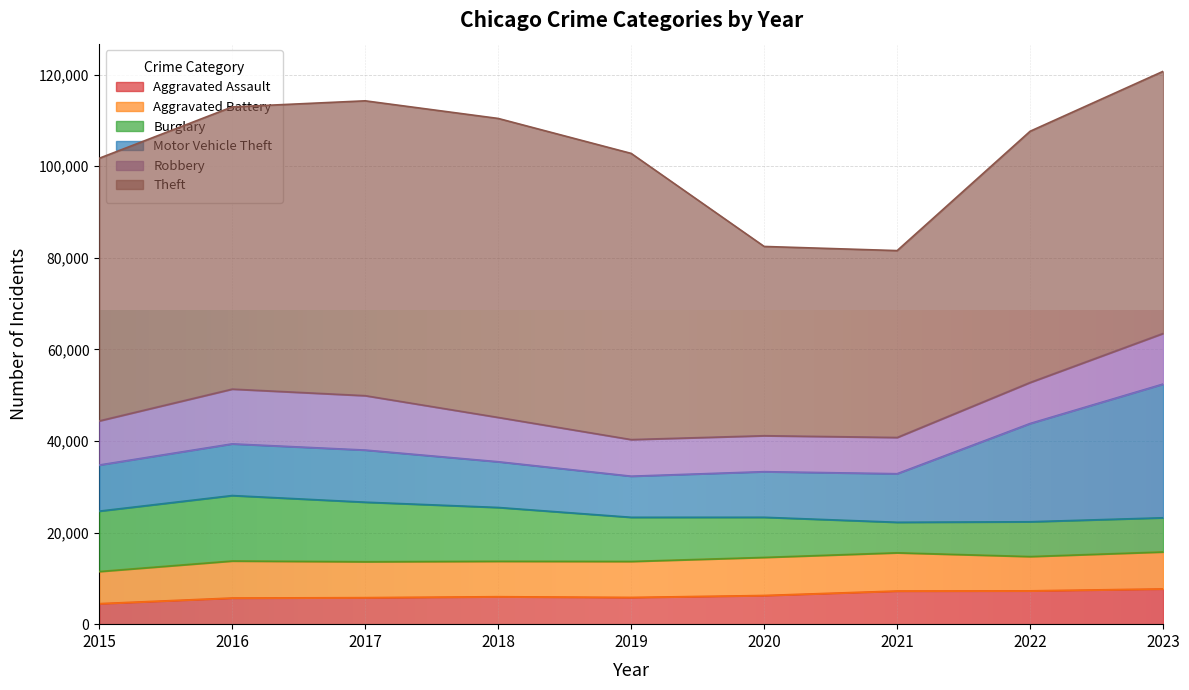

True or false: Theft and Robbery intersect in this chart.

False